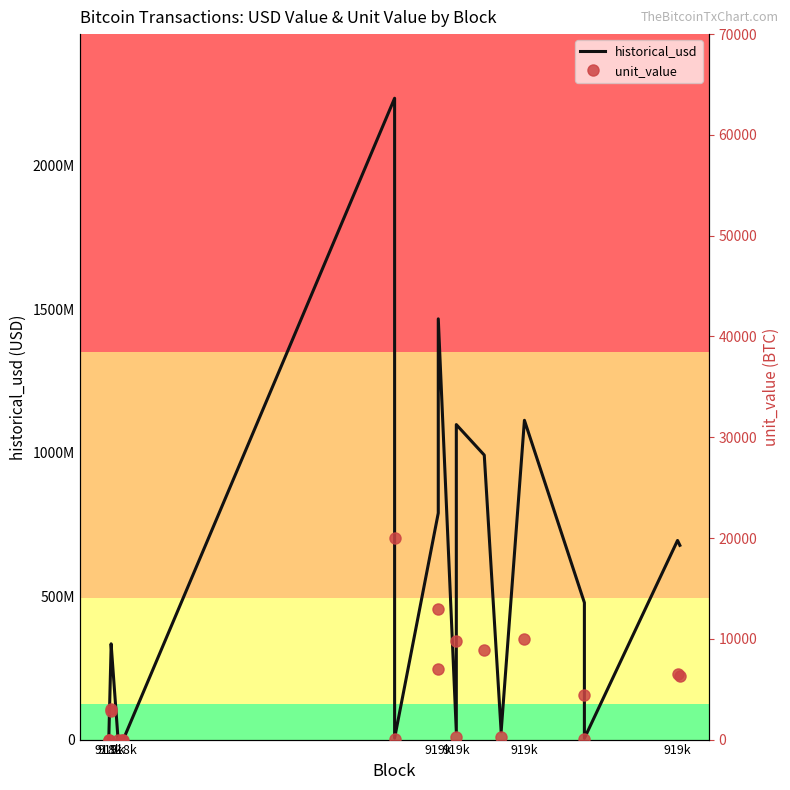

How many interior local peaks does the historical_usd series have?

6